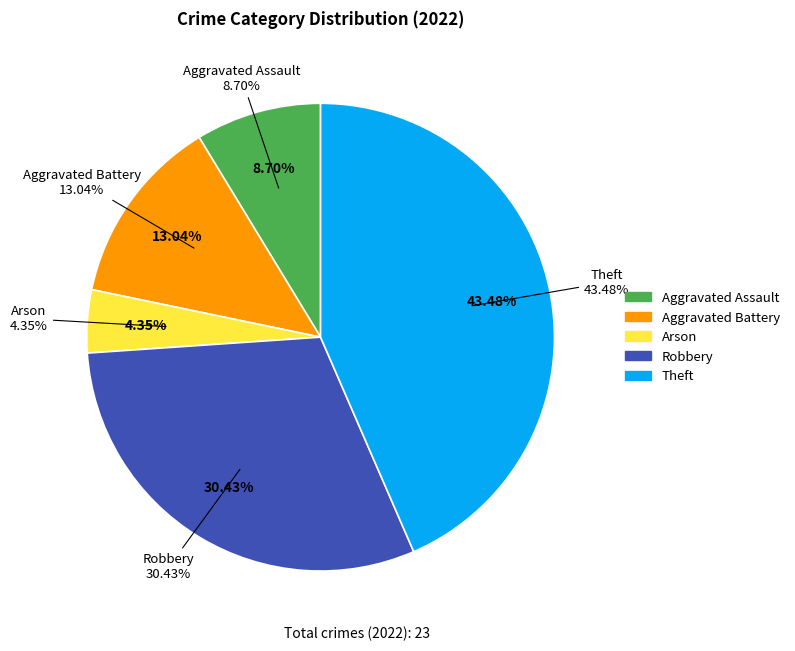

Which has a higher value, Theft or Robbery?

Theft